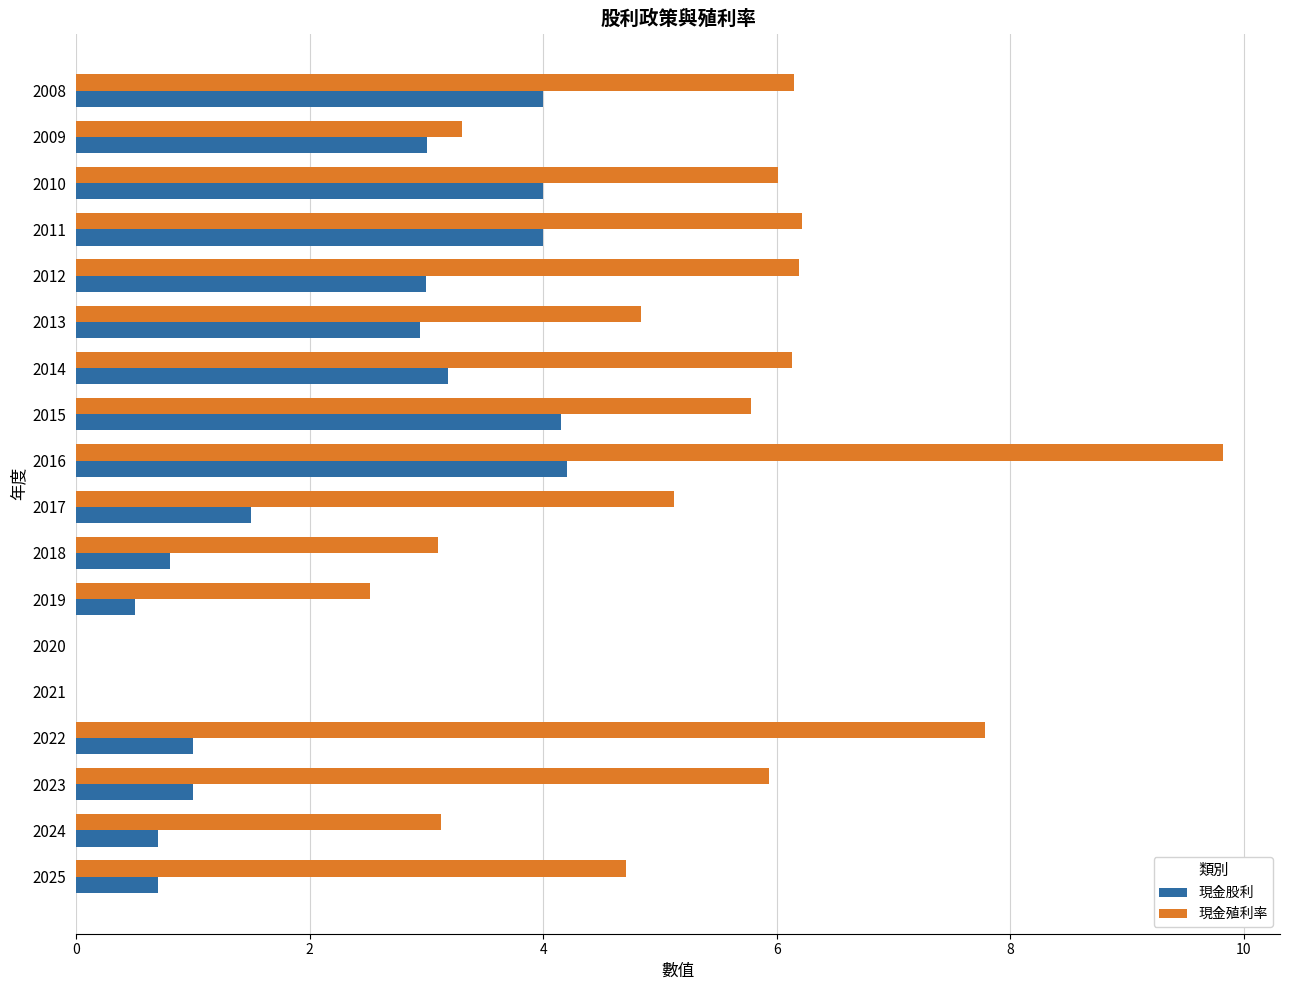

At which category does the chart reach its peak across all series?

2016